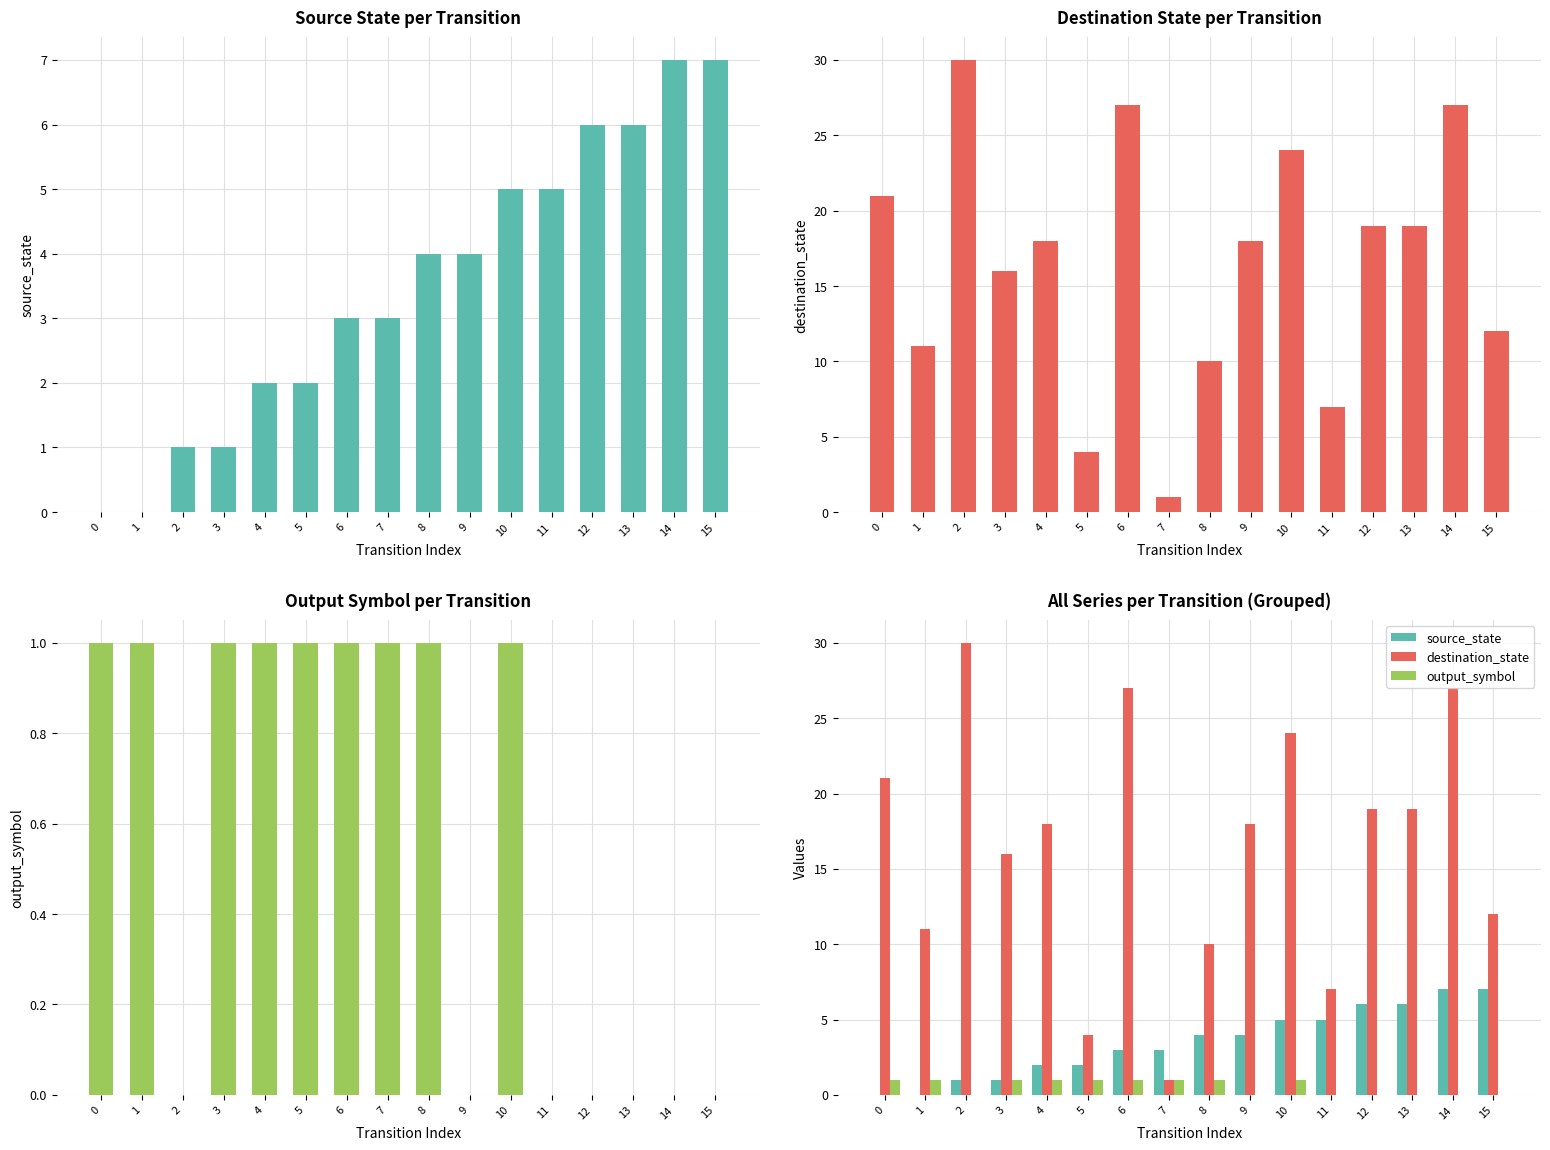

What is the difference between the second highest and minimum values in the output_symbol series?

1